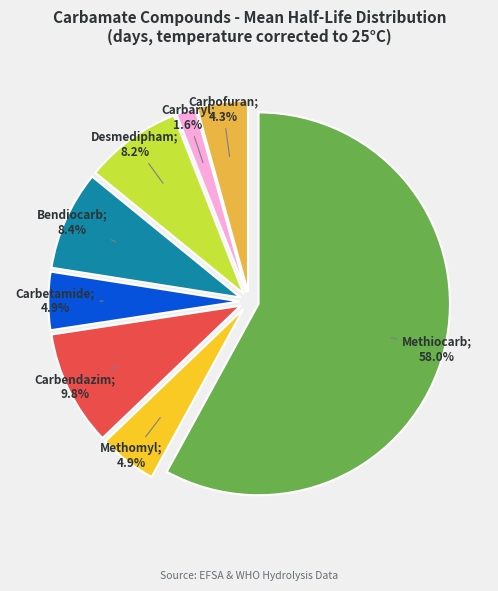

What percentage is the Bendiocarb slice, to the nearest percent?

8%